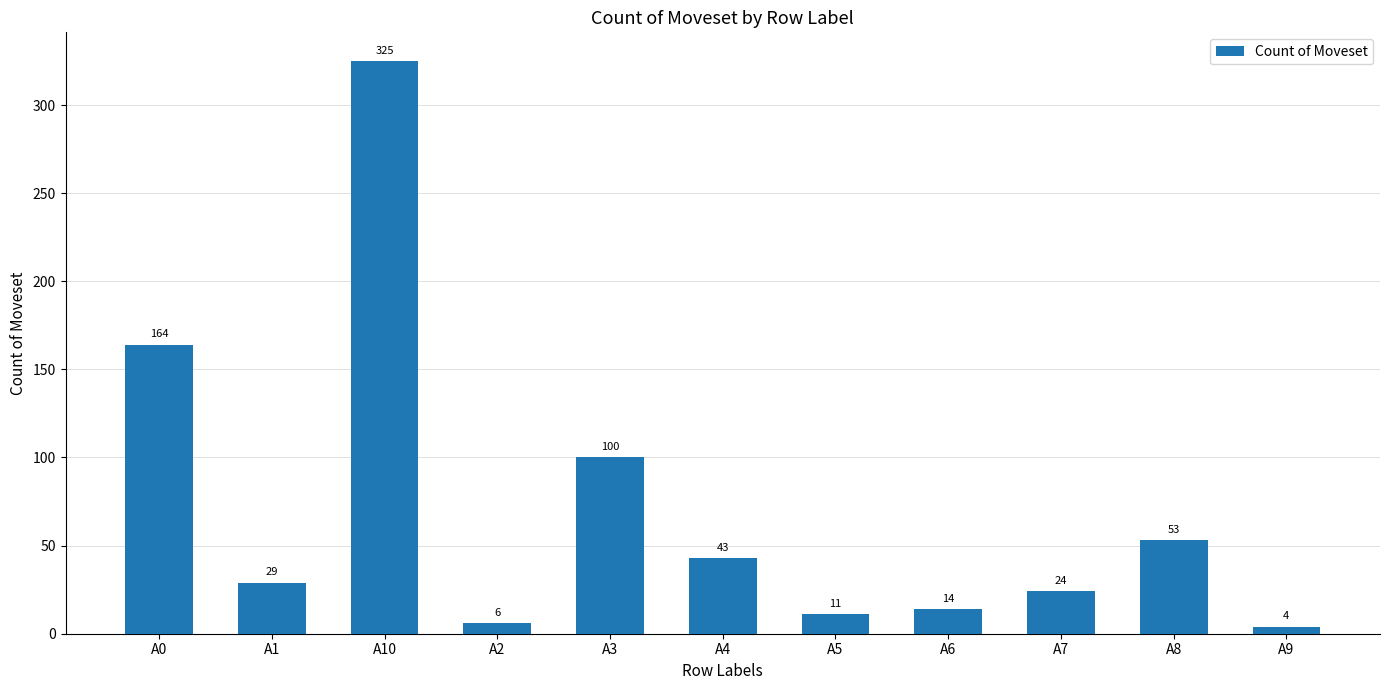

At which category does the chart reach its minimum across all series?

A9